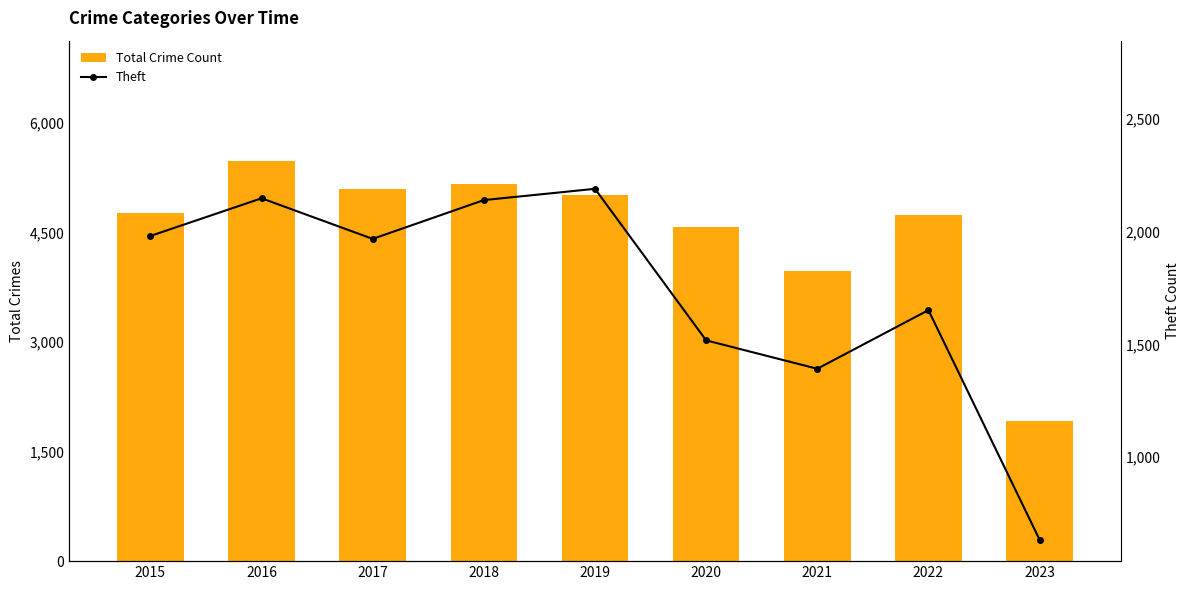

What is the sum of the Total Crime Count values at 2021 and 2019?

8979